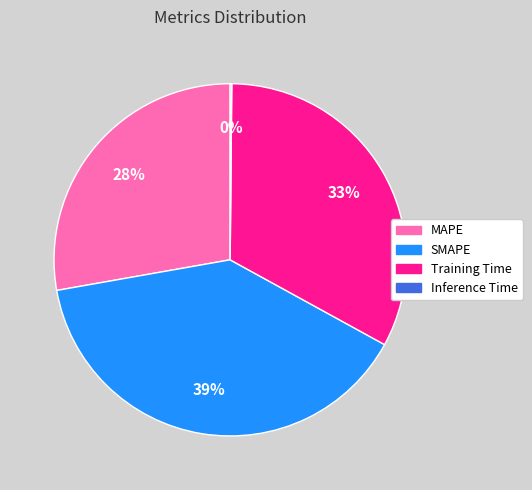

Do MAPE and SMAPE together represent more than half of the pie?

Yes